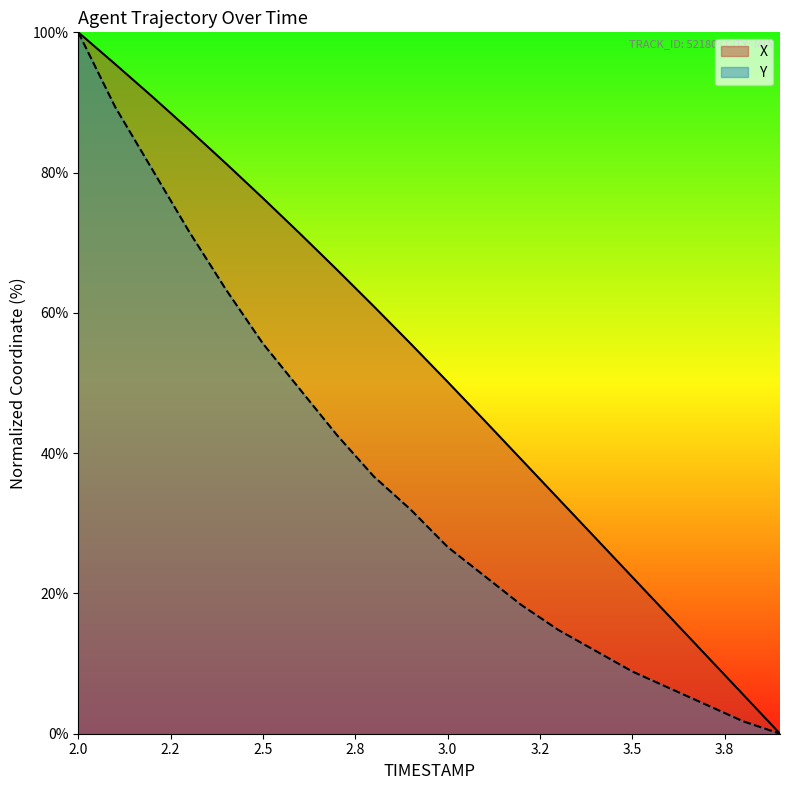

How many distinct data groups are displayed?

2